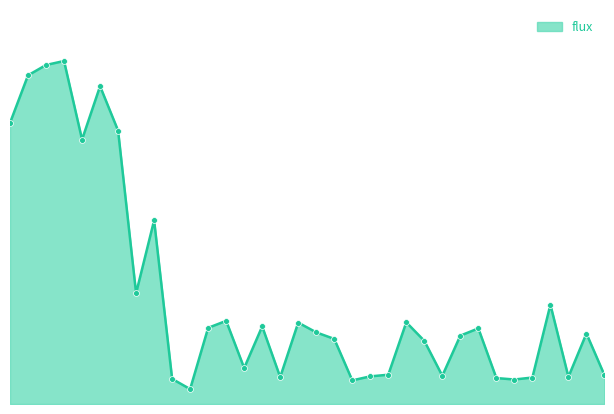

How many lines are shown in the chart?

1